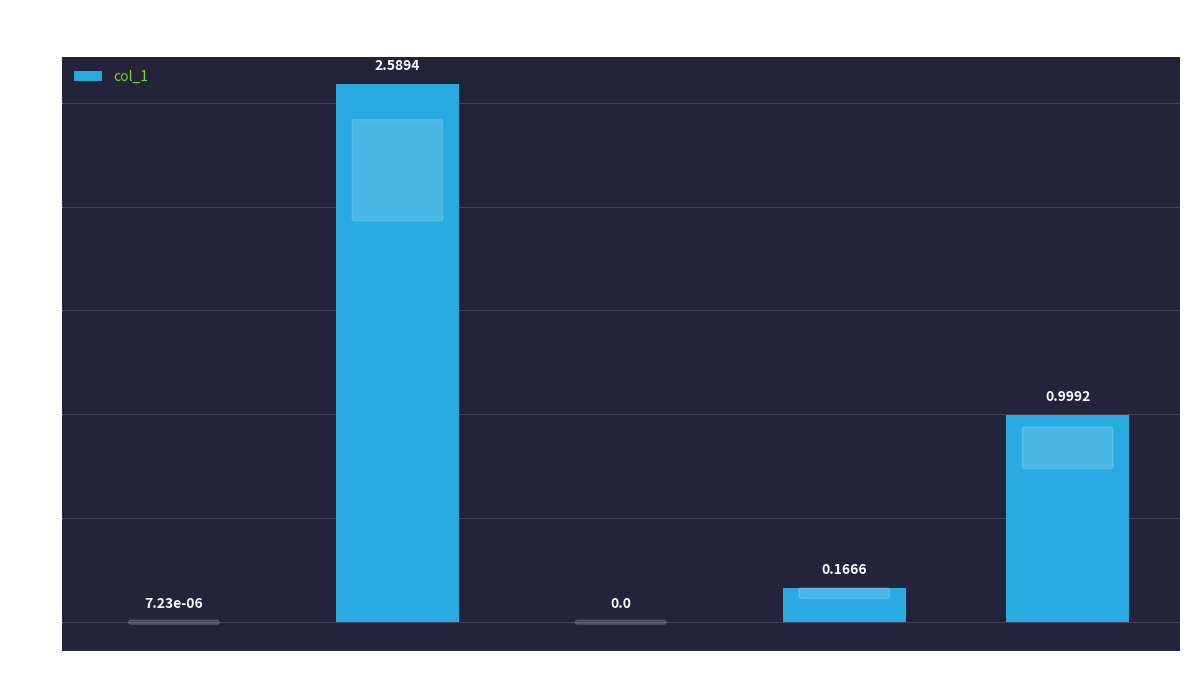

How many values exceed 0?

4